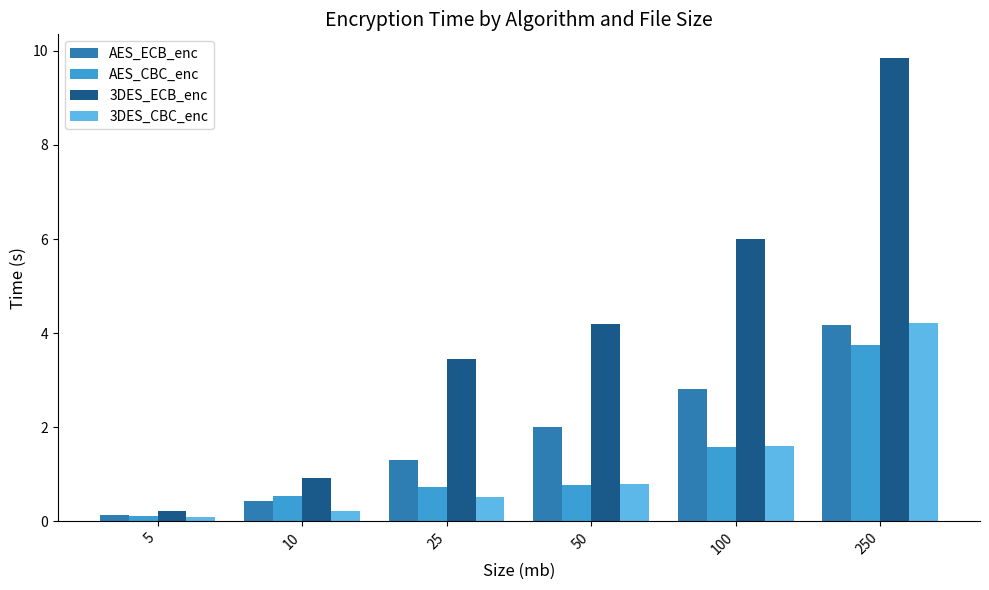

Is it true that AES_CBC_enc equals 0.7 at 100?

False